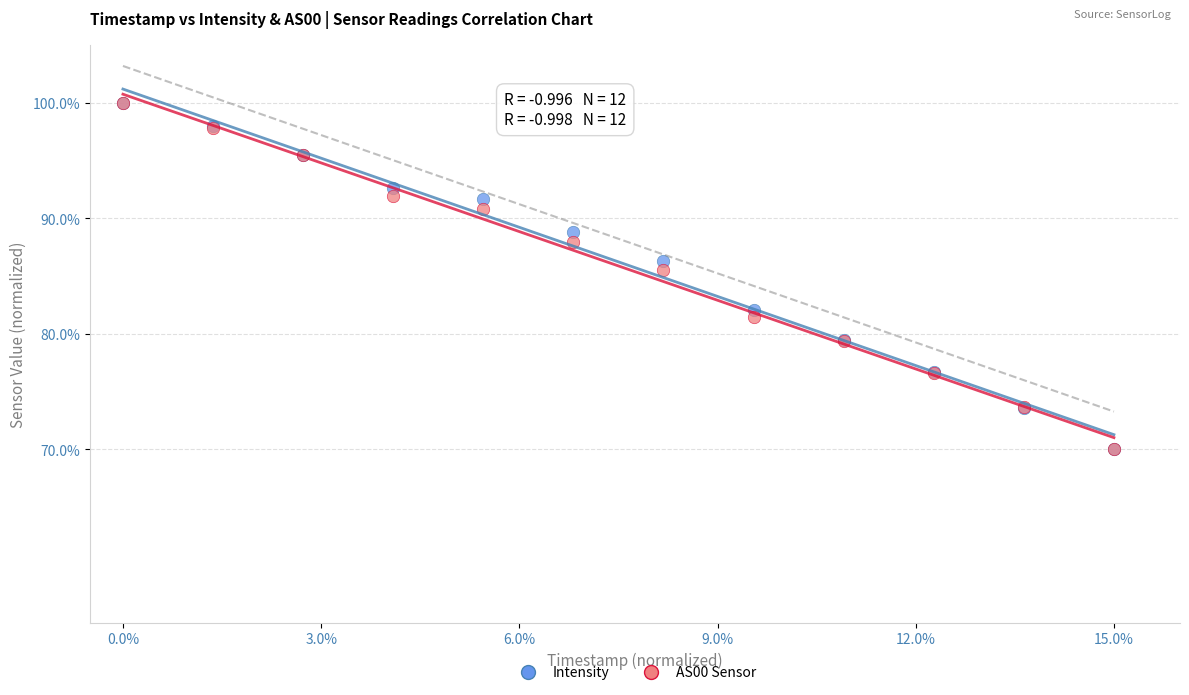

In the Intensity series, what Y value is closest to 85?

86.3